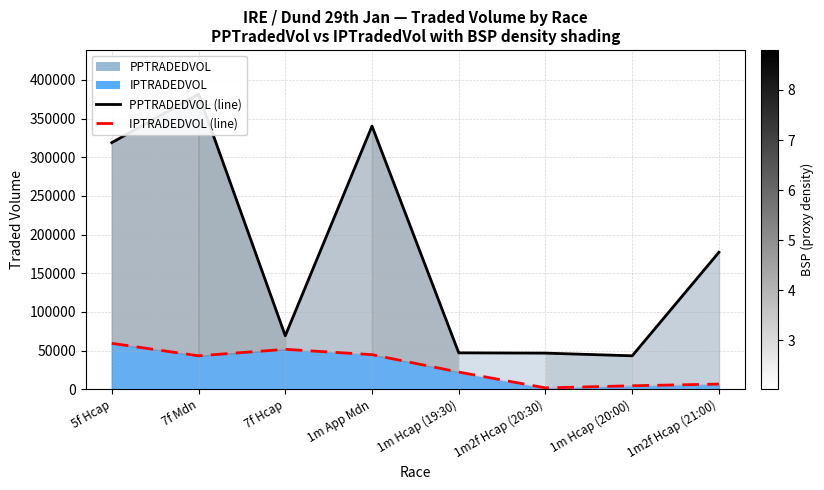

Which series has the largest total across all categories?

PPTRADEDVOL (line)